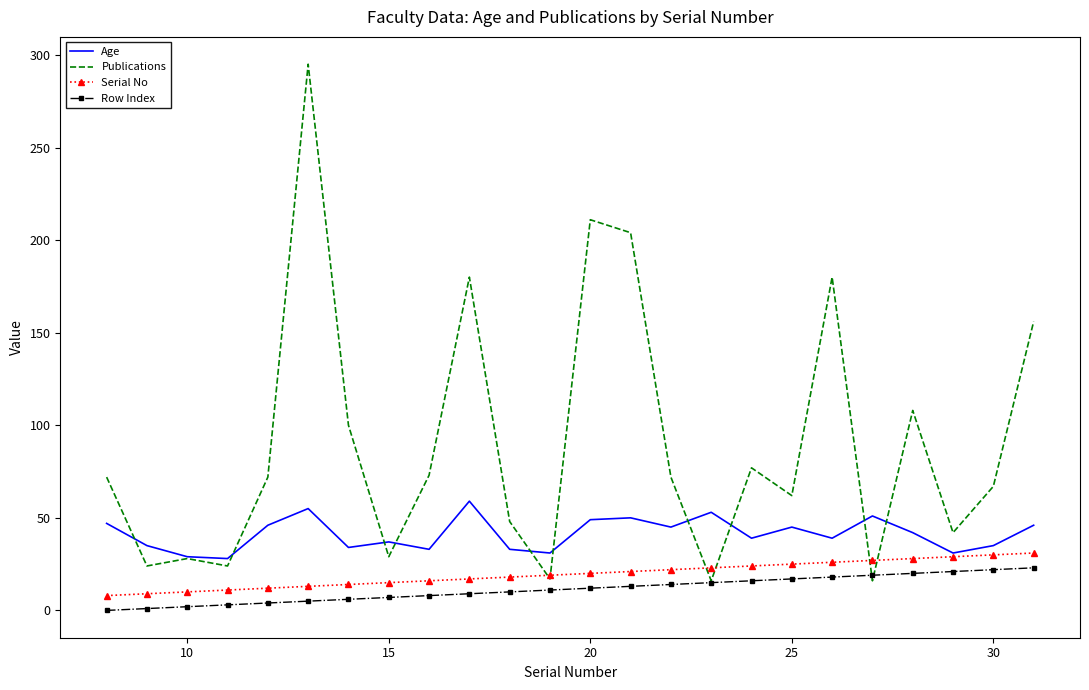

What is the highest value of the Age series?

59